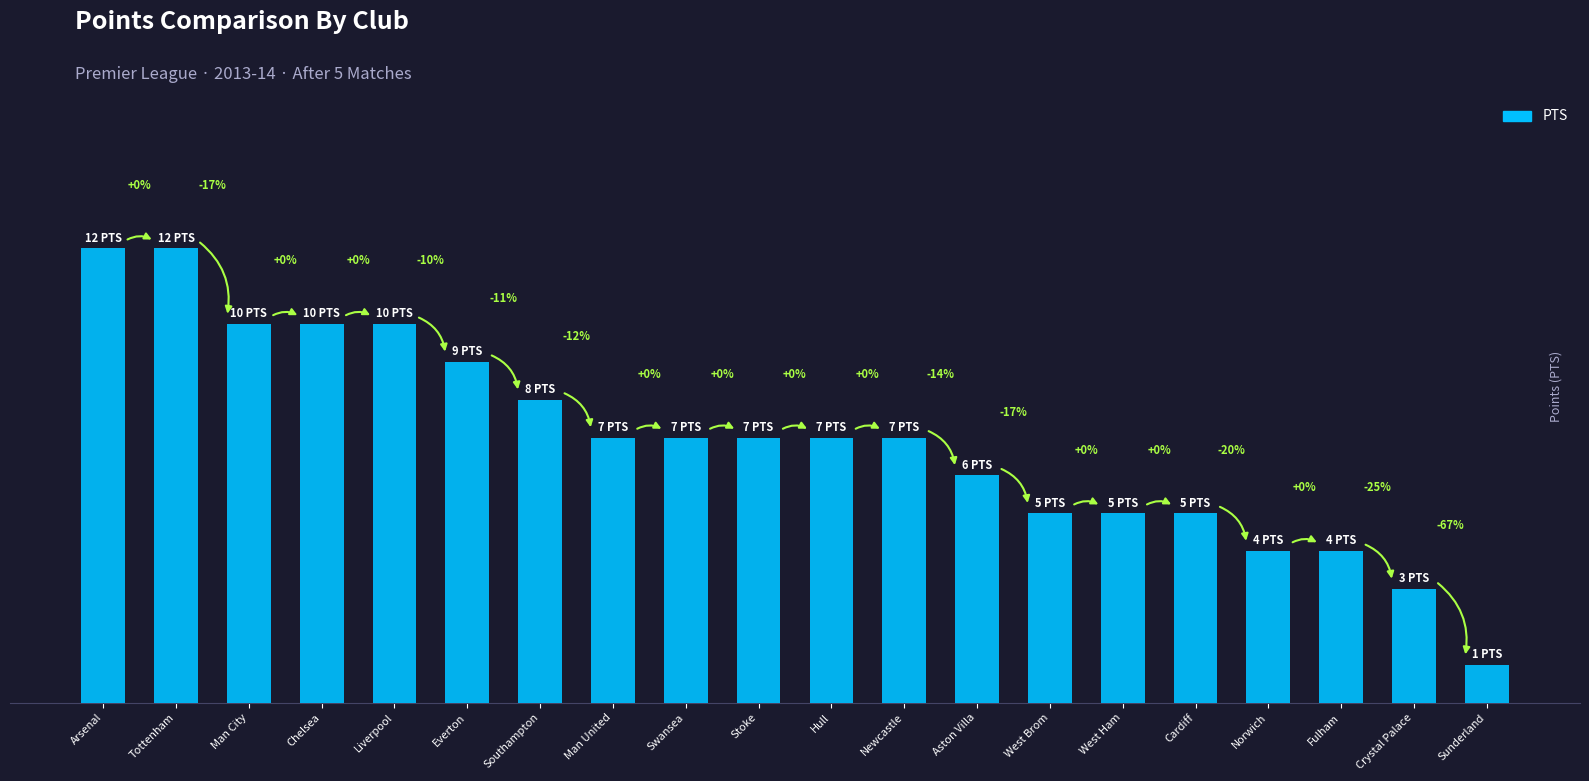

What is the sum of all values?

139